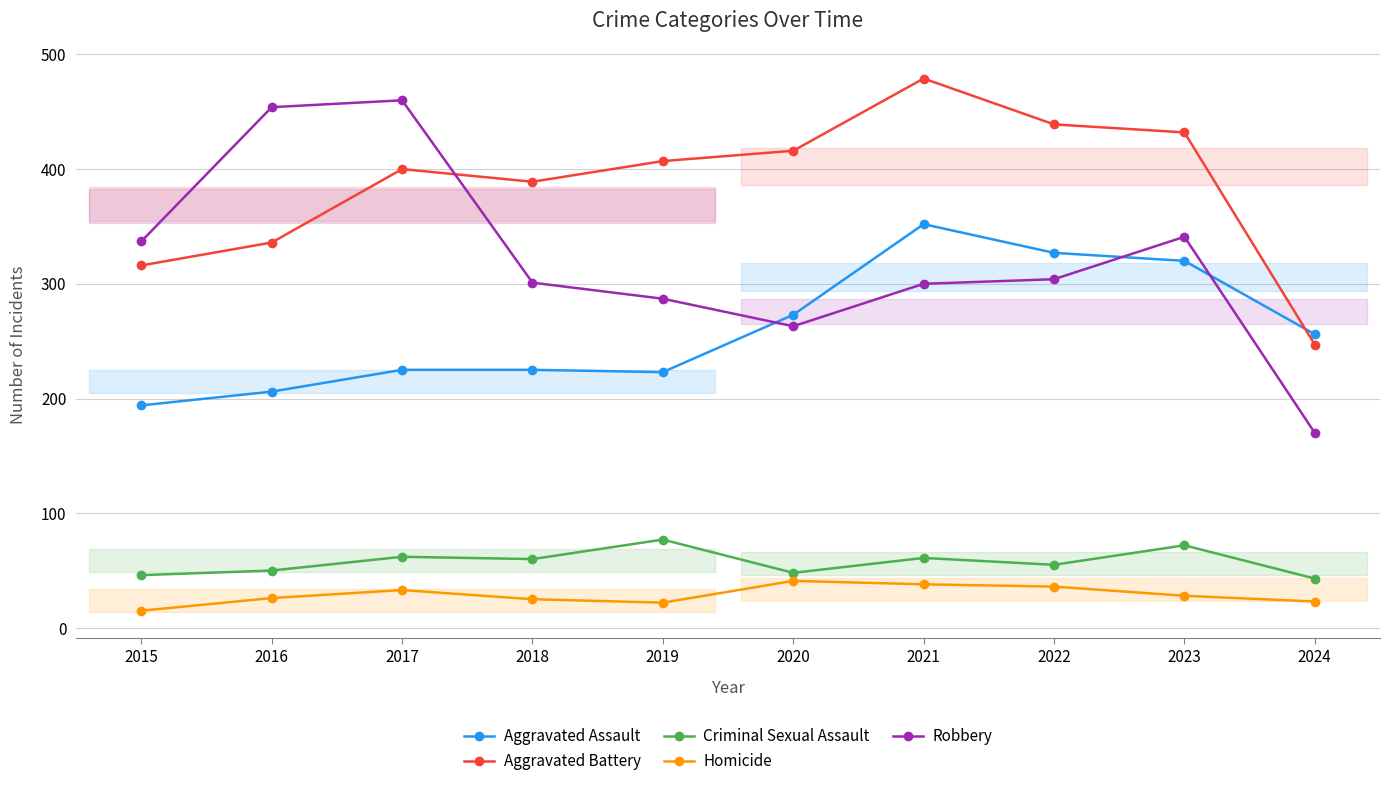

What is the difference between the maximum and minimum values in the Criminal Sexual Assault series?

34